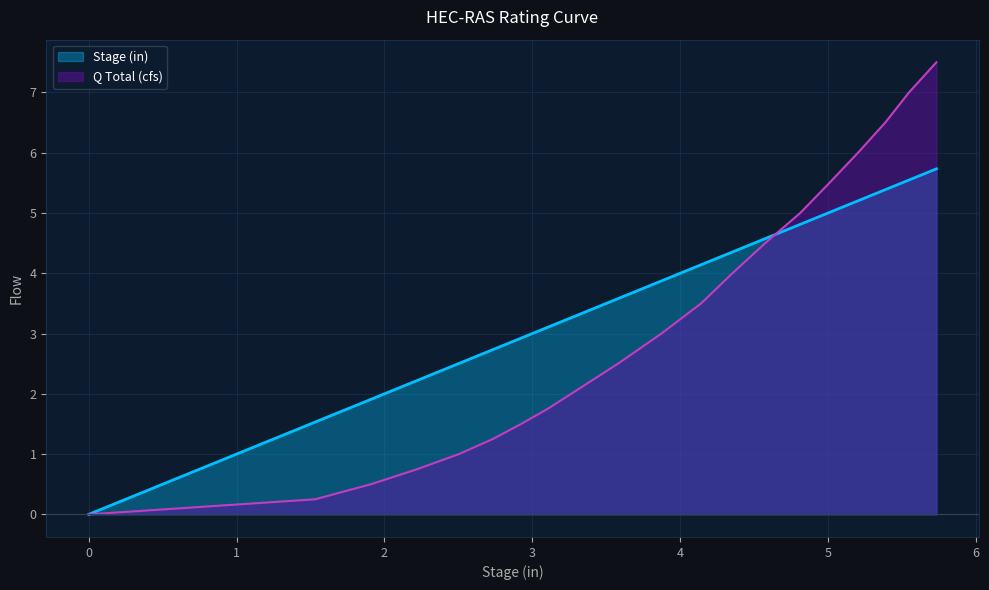

How many lines are shown in the chart?

2